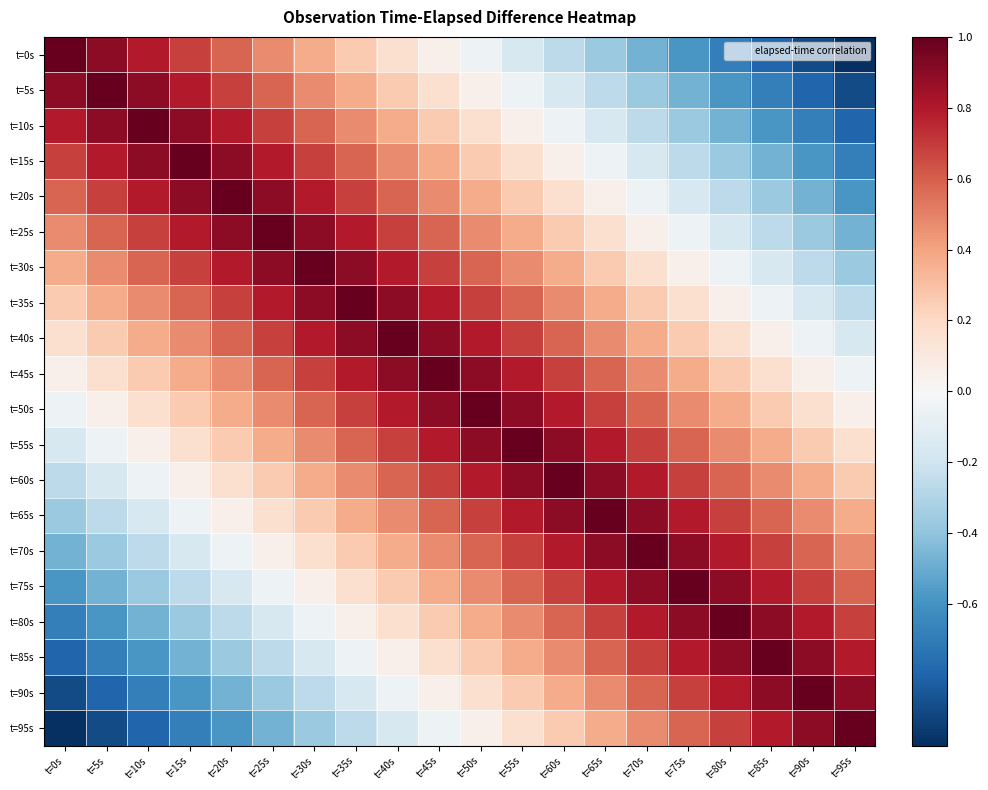

What is the difference between the highest and lowest values at t=5s?

1.9